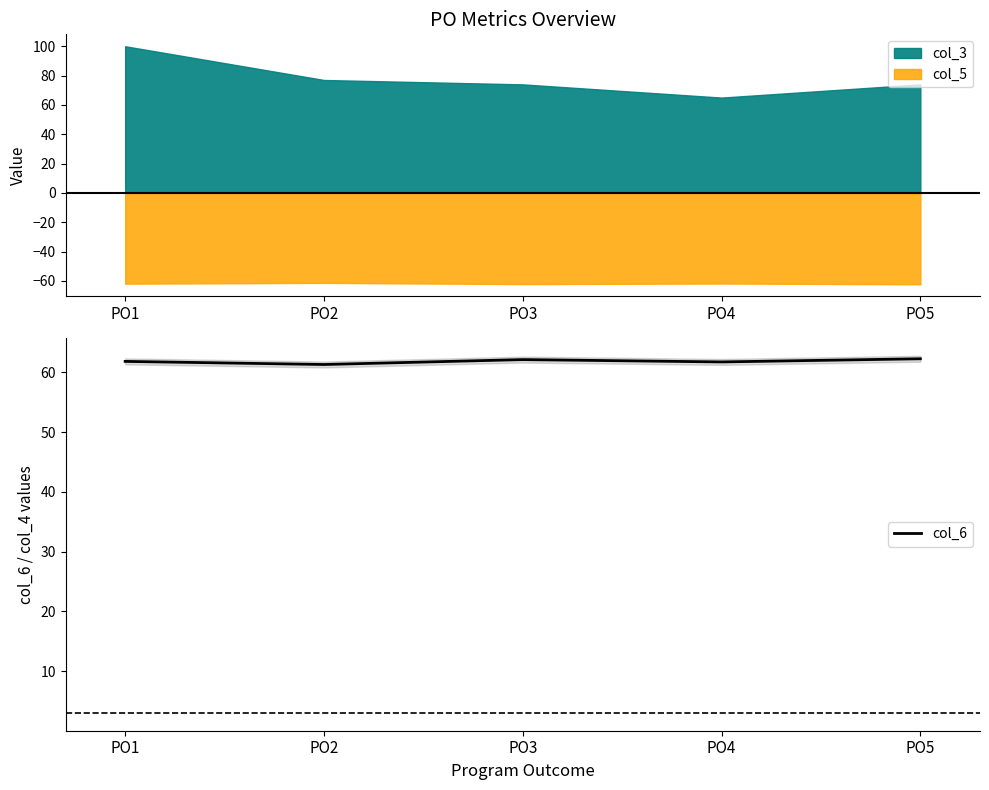

What value does the data have at PO2?

61.3